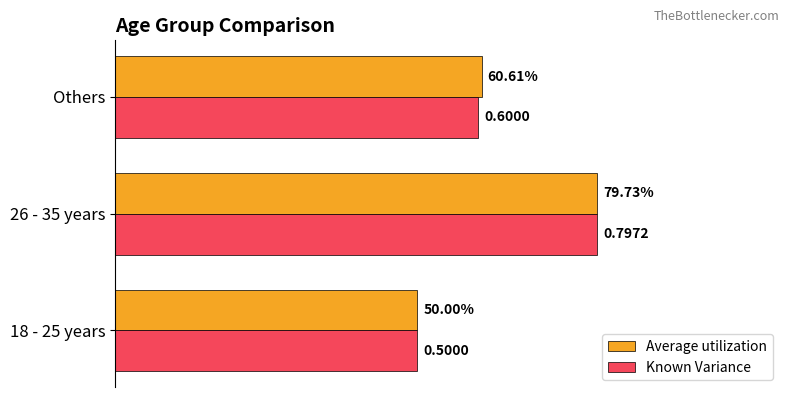

Is the value of Known Variance at Others greater than the value of Average utilization at 26 - 35 years?

No